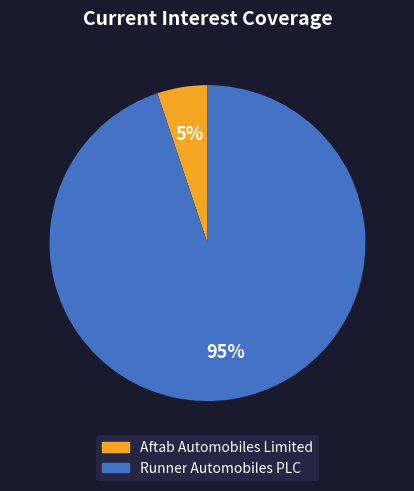

Which category accounts for the majority?

Runner Automobiles PLC